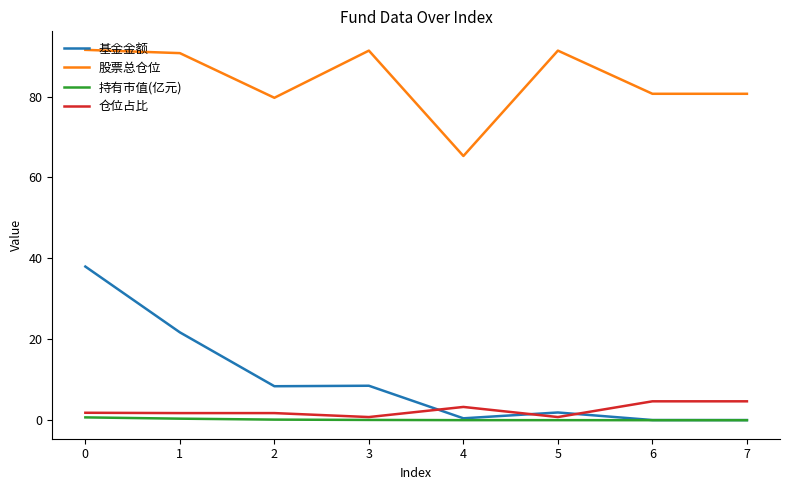

Is it true that 股票总仓位 equals 140.5 at 7?

False